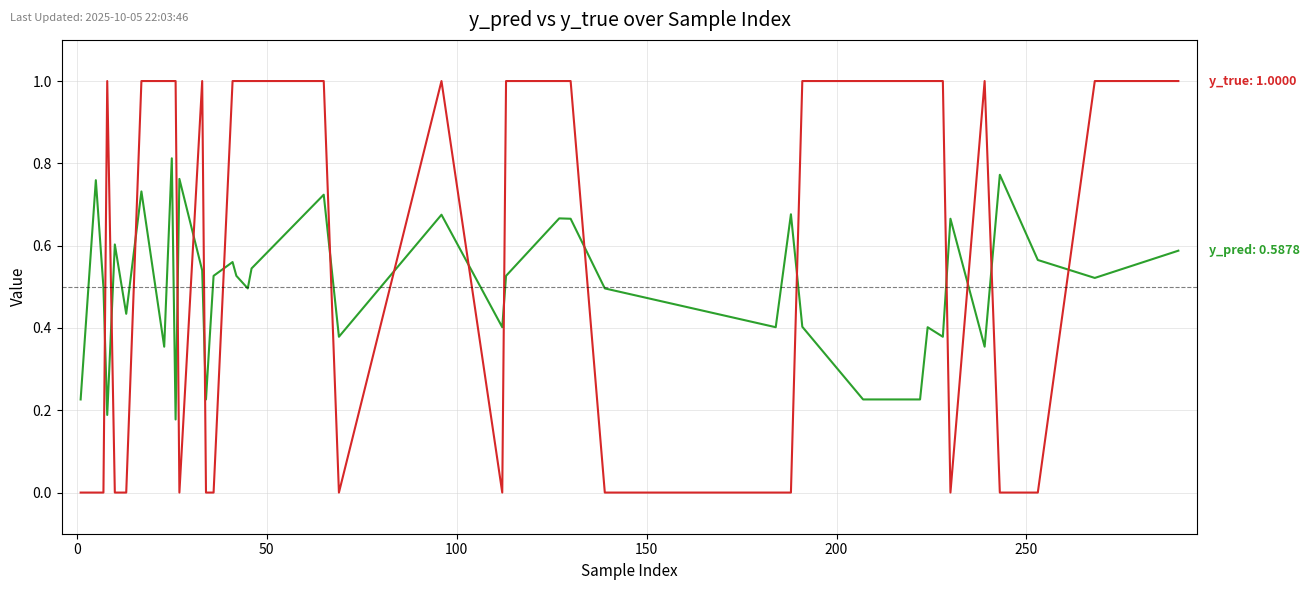

What is the greatest value displayed?

1.0